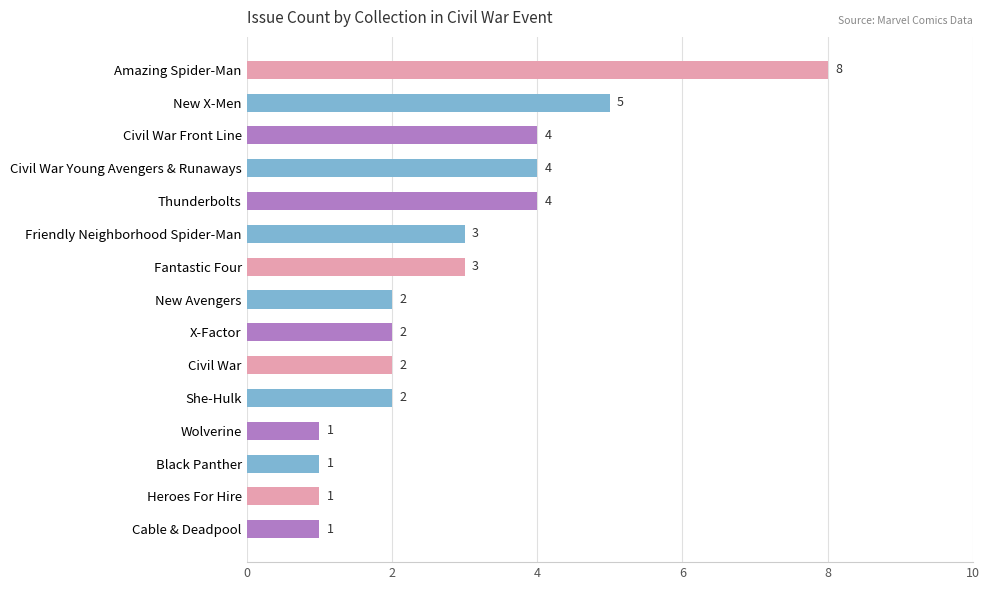

Approximately how many times larger is the value at New X-Men compared to Thunderbolts?

1.2